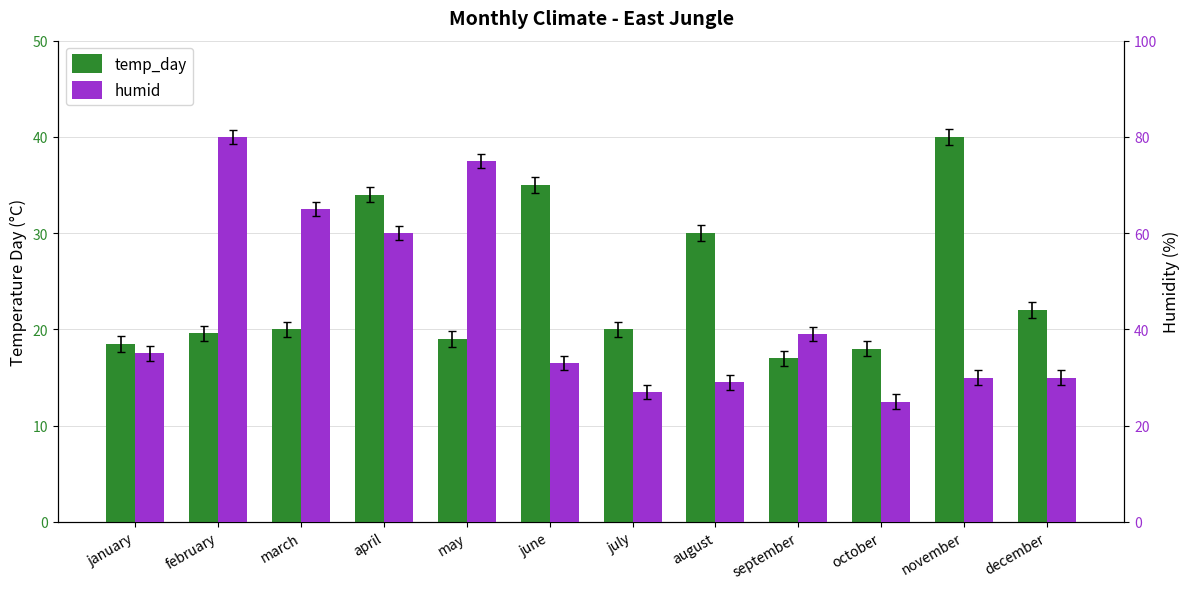

What are all the series names shown in the legend?

temp_day, humid